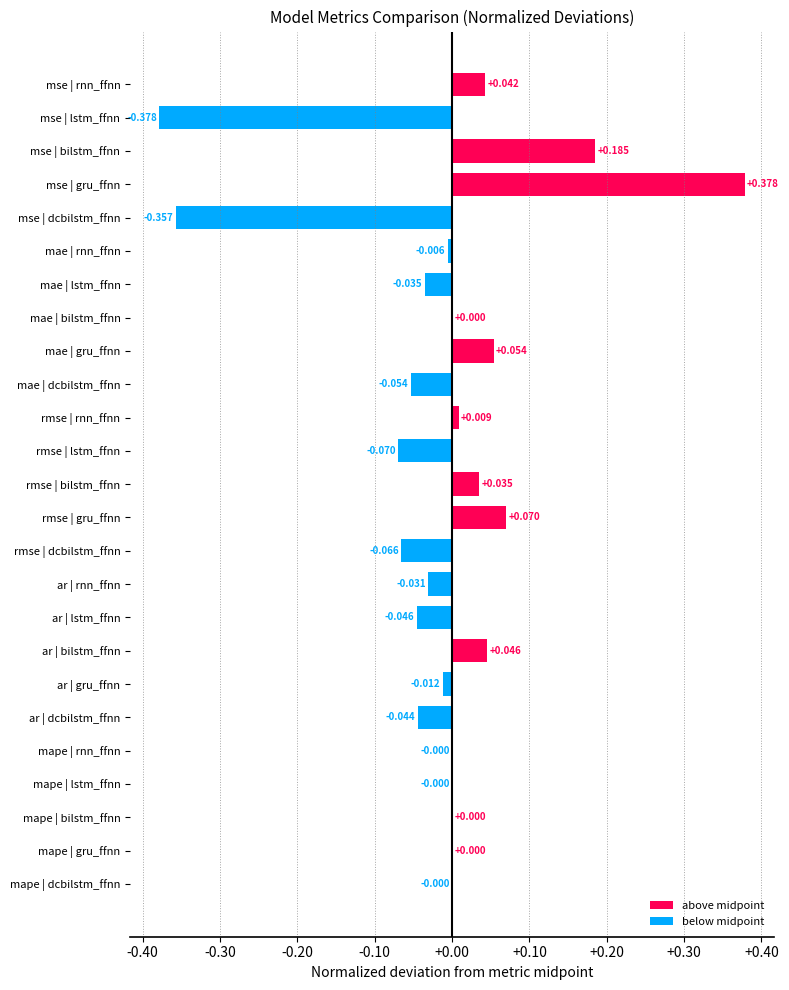

Which category has the highest value across all series?

mse | gru_ffnn